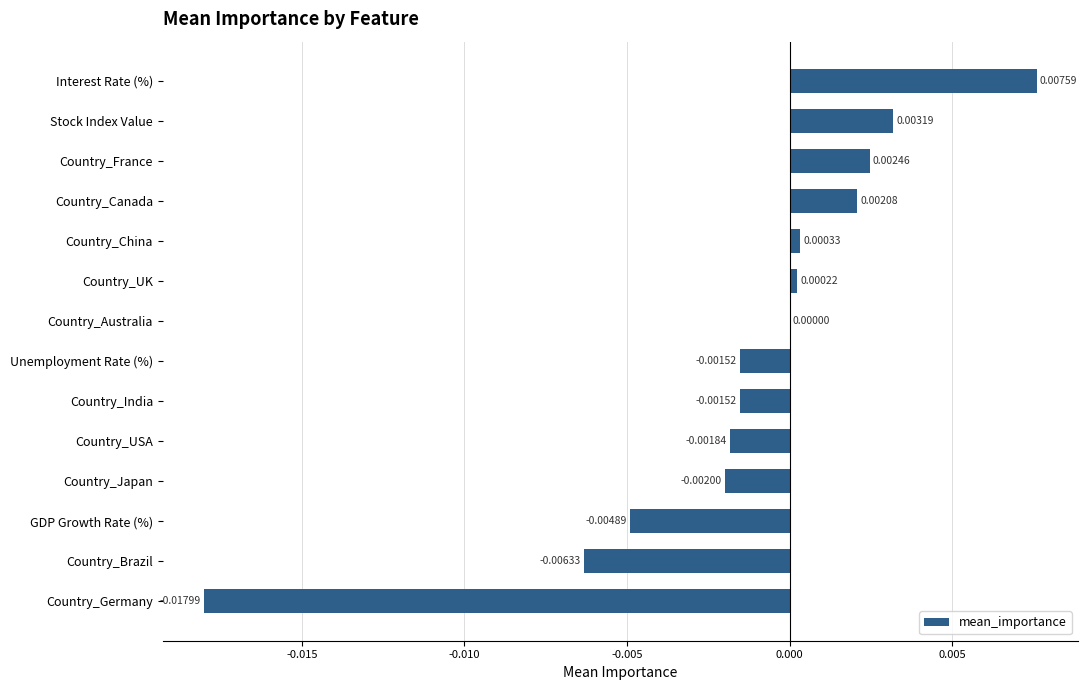

Between Country_China and Interest Rate (%), which is larger?

Interest Rate (%)